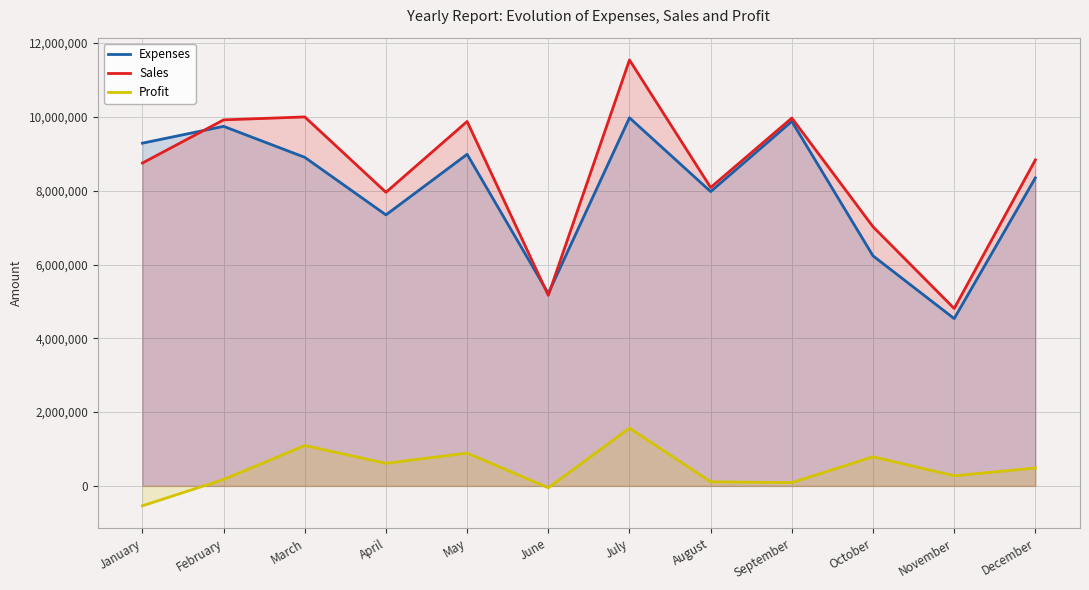

What is the value of the Expenses point at the 2nd from the left?

9744300